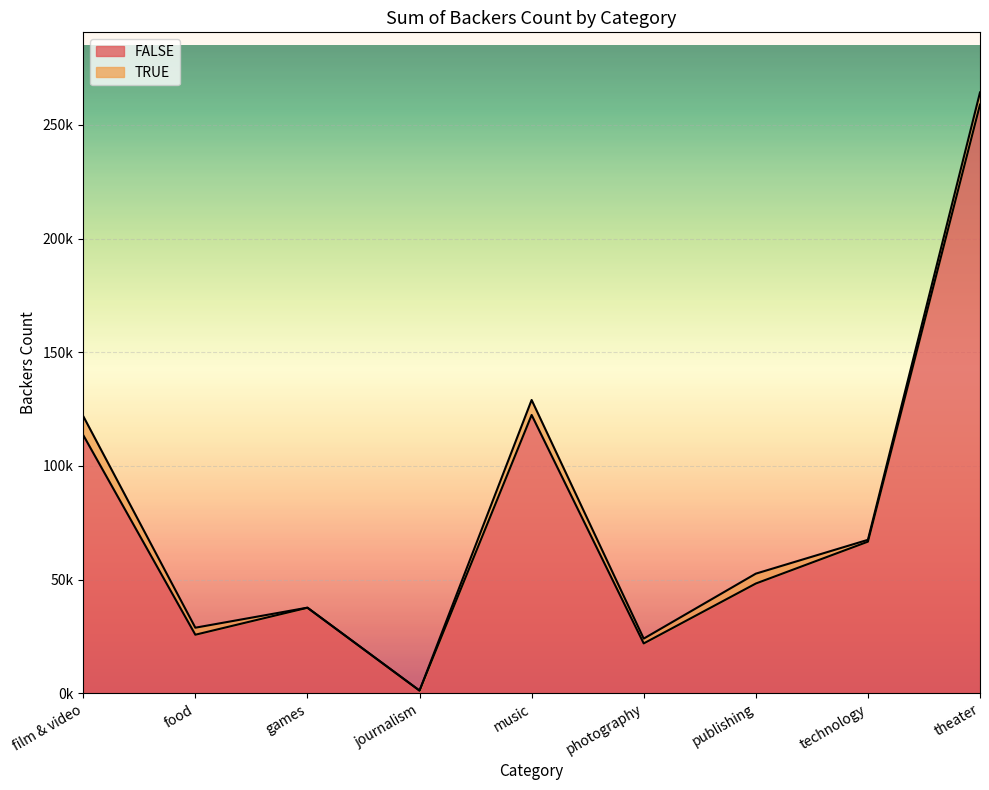

What is the change in value from food to photography?

-3827